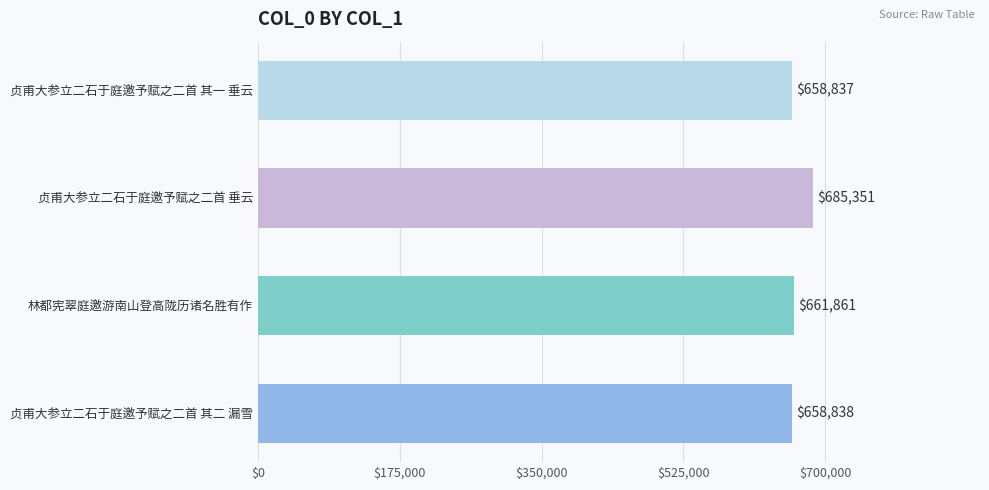

Approximately how many times larger is the value at 贞甫大参立二石于庭邀予赋之二首 其一 垂云 compared to 贞甫大参立二石于庭邀予赋之二首 垂云?

1.0